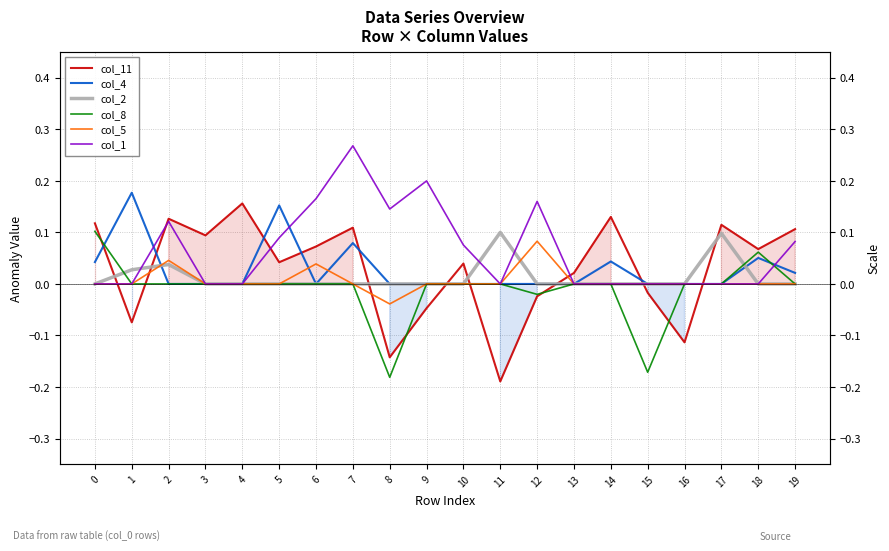

Rank the series at 10 from highest to lowest value.

col_1, col_11, col_4, col_2, col_8, col_5